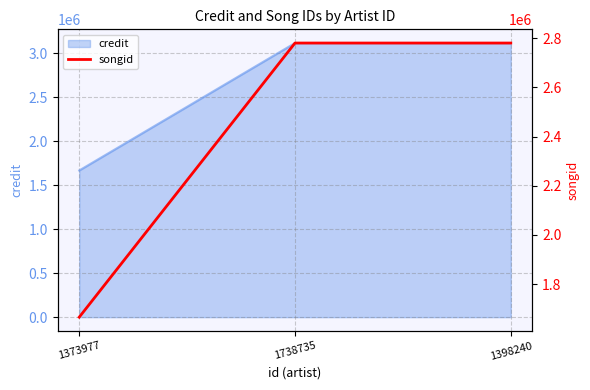

How many values are below 2780631?

1